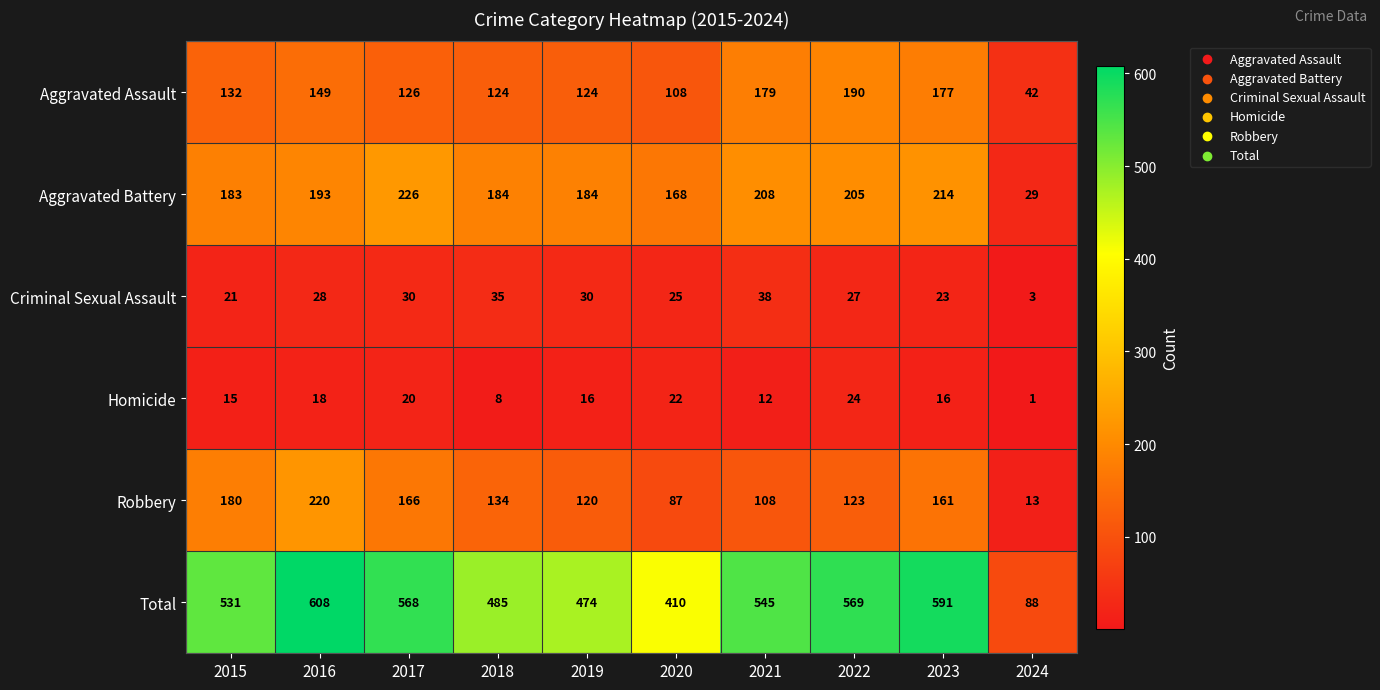

Which category has the highest value in the Criminal Sexual Assault series?

2021